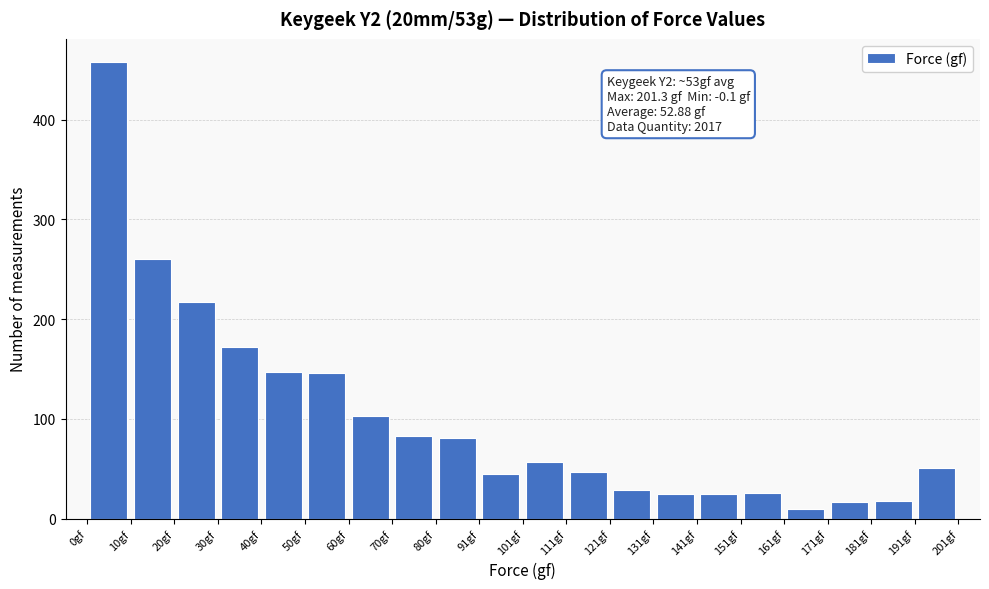

Which range on the x-axis has the tallest bar?

0 to 10